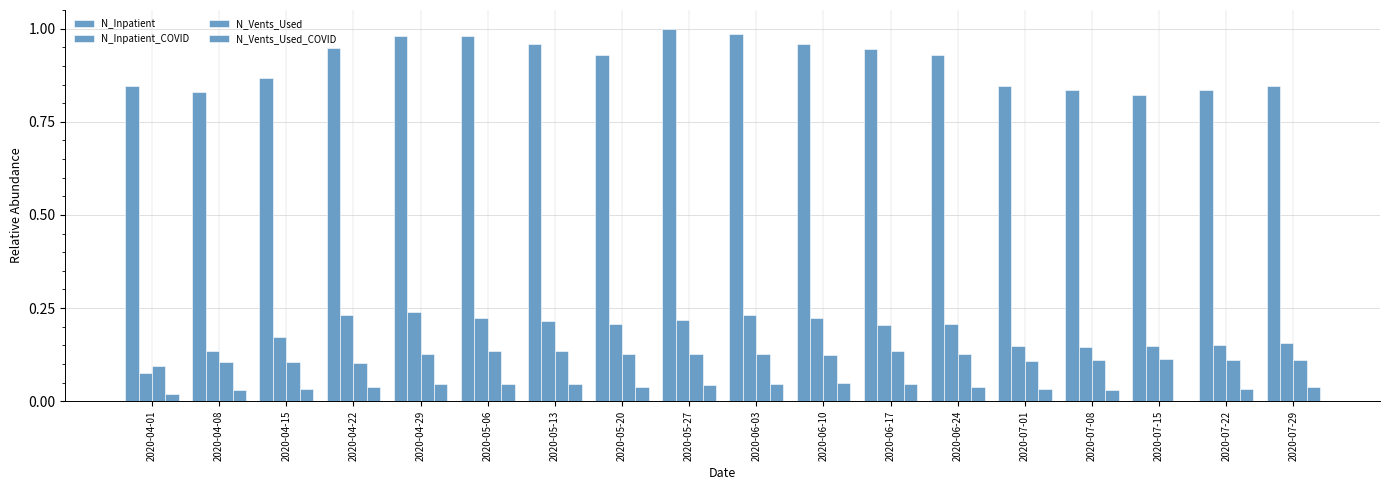

What is the spread (max minus min) of values at 2020-05-27?

1.0